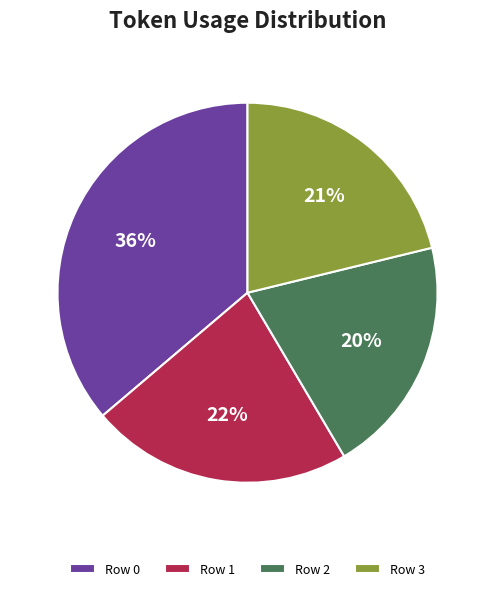

The Row 1 slice represents 12% of the pie. True or false?

False